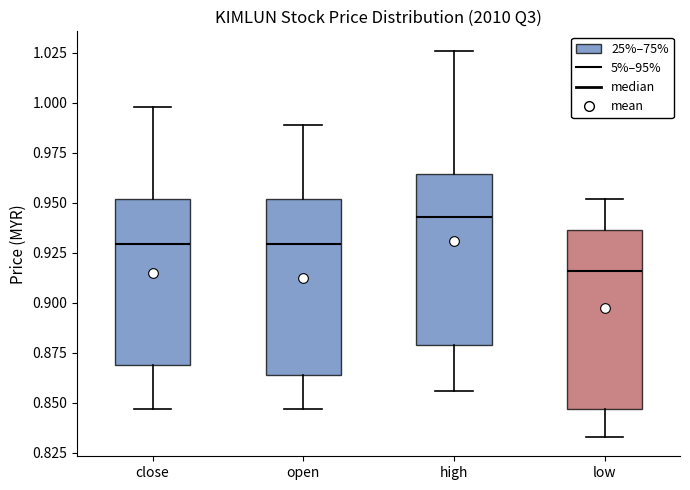

Which box has the highest median line?

high